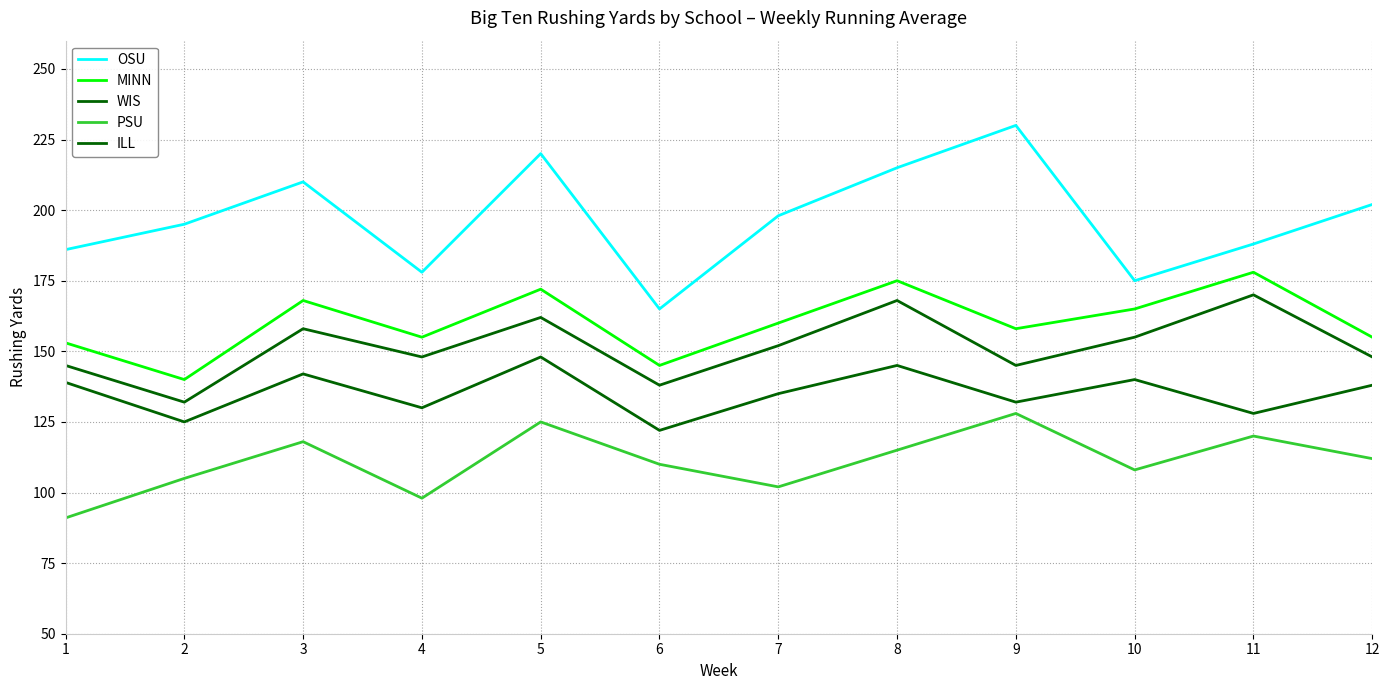

Does the chart have visible grid lines?

Yes